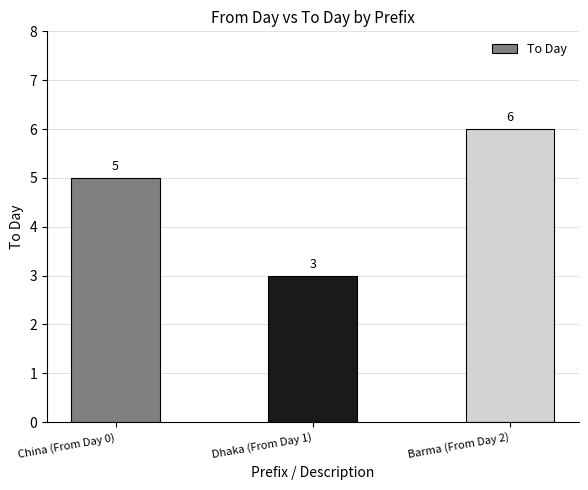

How many data points does each series have?

3